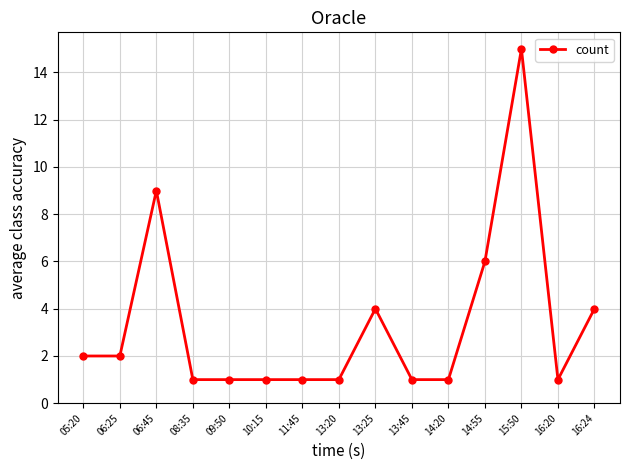

What position from the right is 13:20?

8